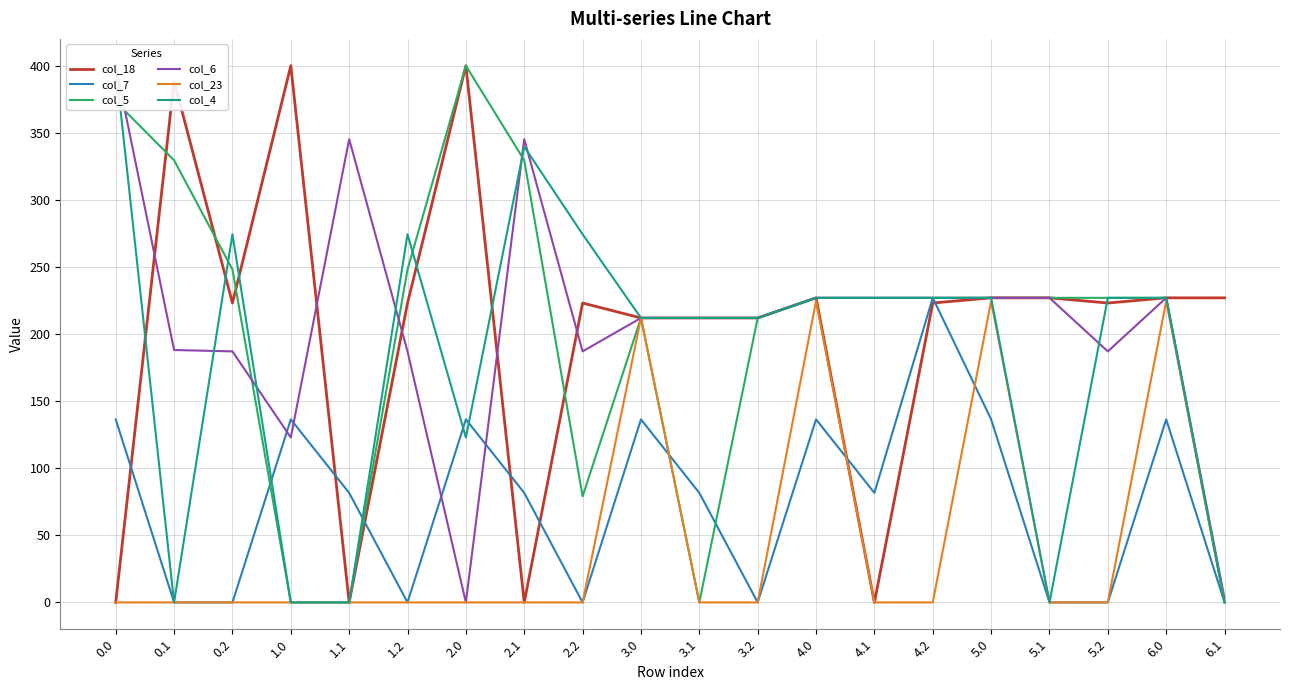

What is the label of the 17th point from the left?

5.1